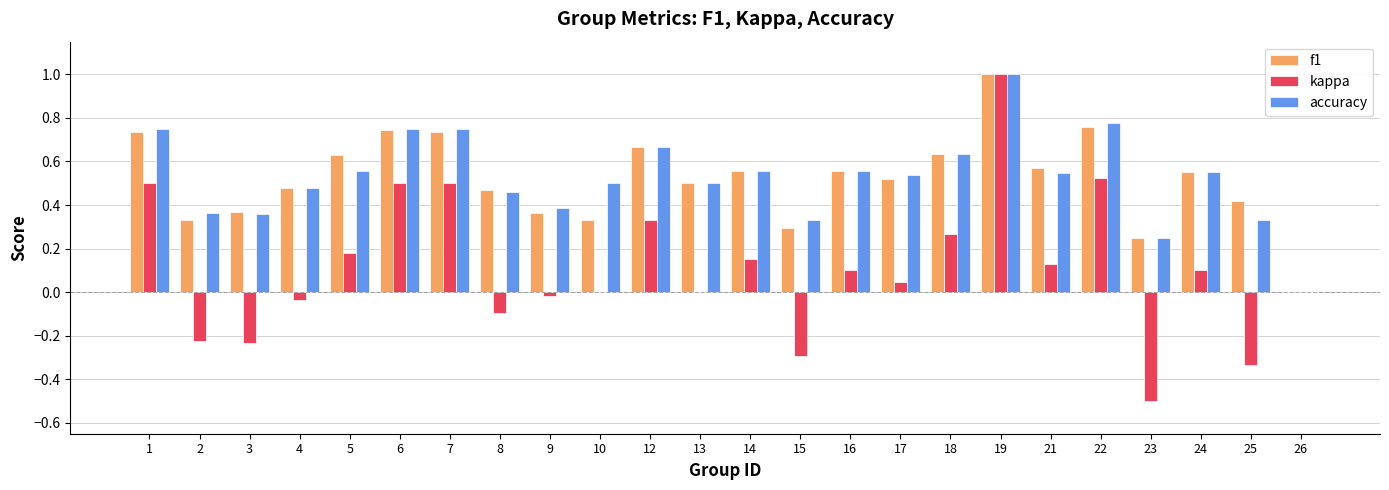

What is the sum of all accuracy values?

12.6